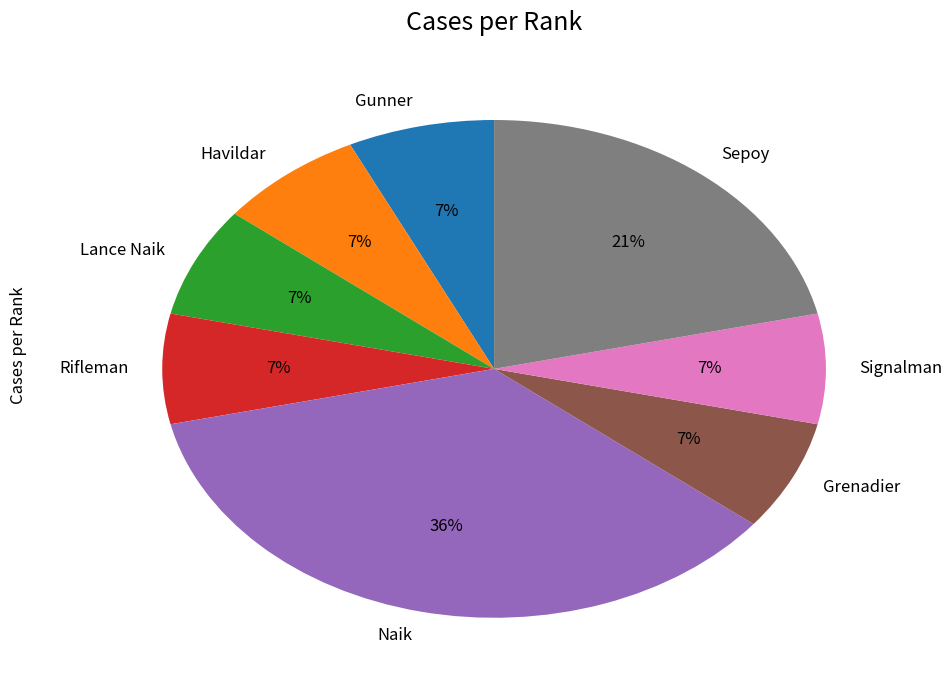

What is the ratio of the value at Gunner to the value at Signalman?

1.0